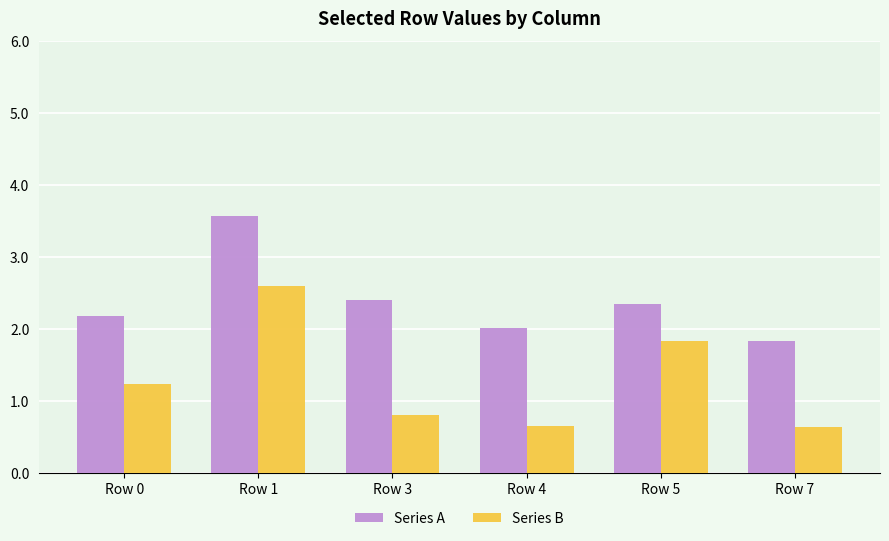

What is the minimum value shown in the chart?

0.6